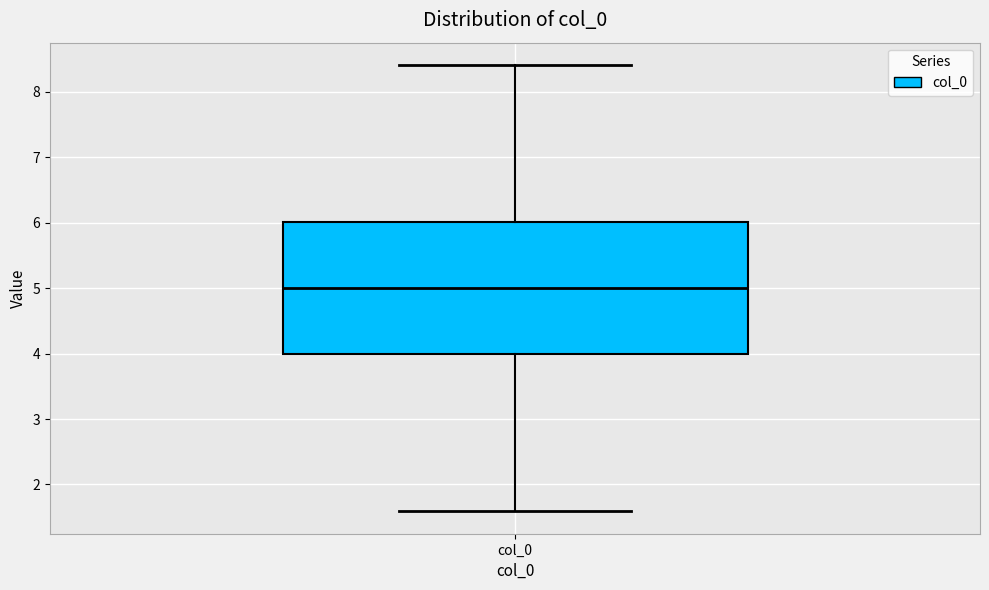

Where does the lower whisker of the box for col_0 end on the y-axis? The values are not printed on the chart, so give them approximately, as read against the axis.

1.6